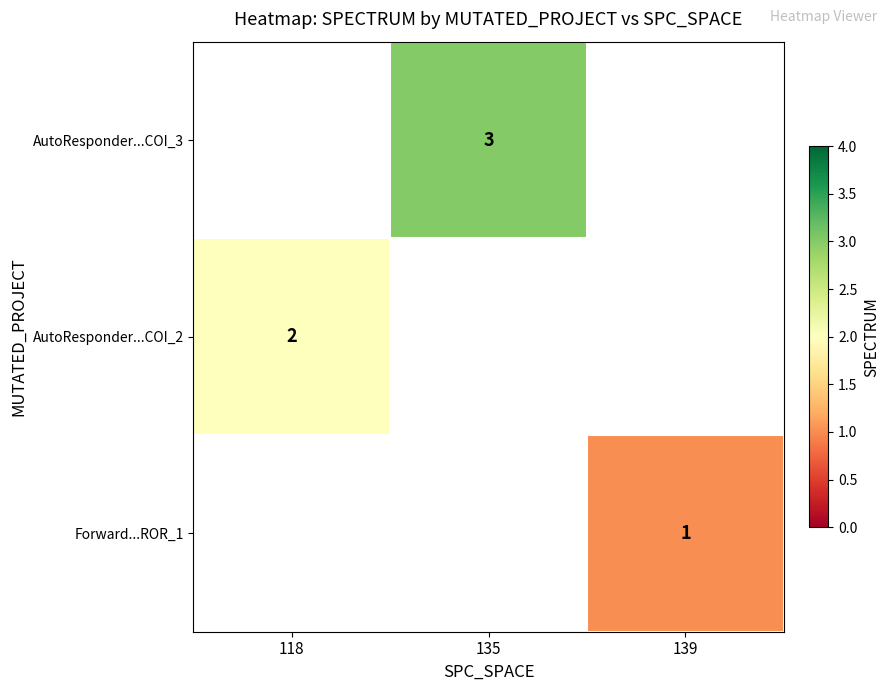

Is it true that Forward...ROR_1 equals 2 at 139?

False